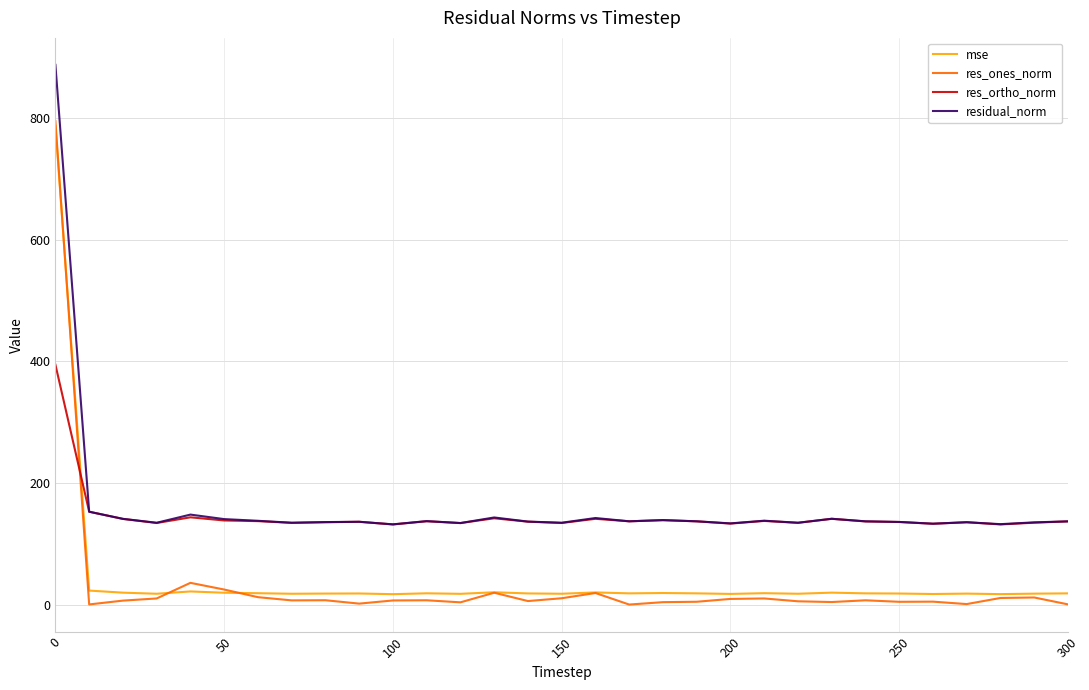

True or false: res_ortho_norm and res_ones_norm intersect in this chart.

True